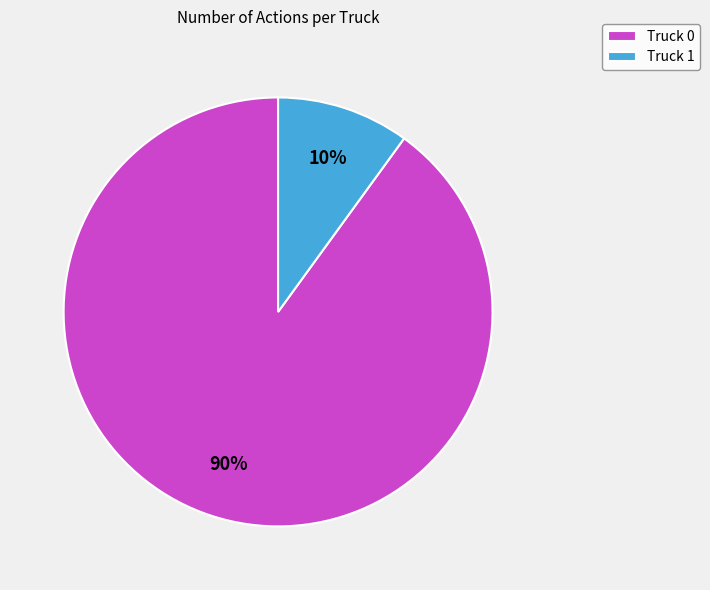

To the nearest percent, what is the combined percentage of Truck 0 and Truck 1?

100%